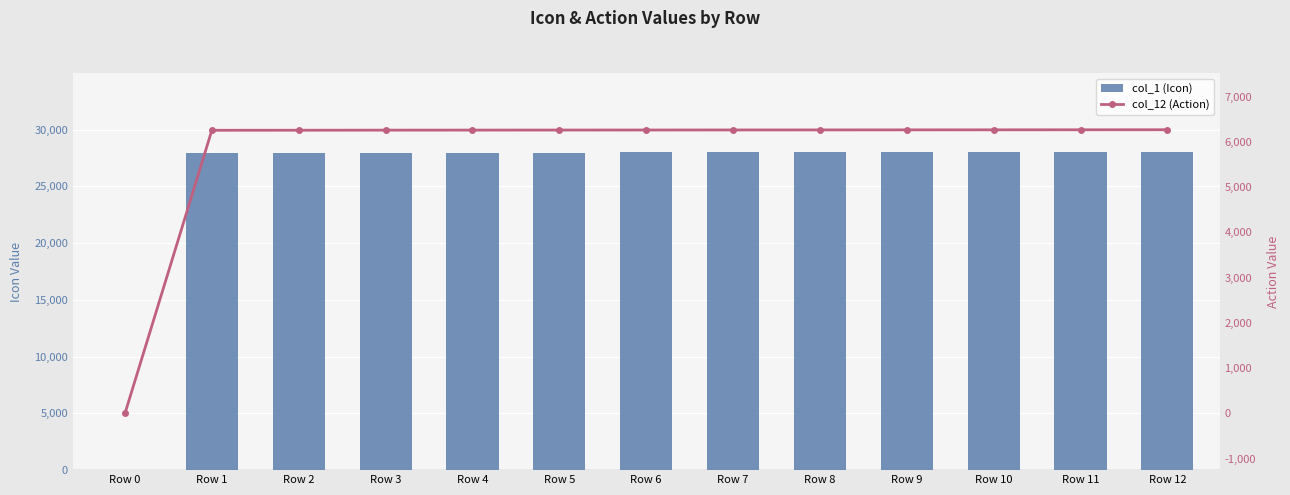

Rank the series by their average value, from lowest to highest.

col_12 (Action), col_1 (Icon)